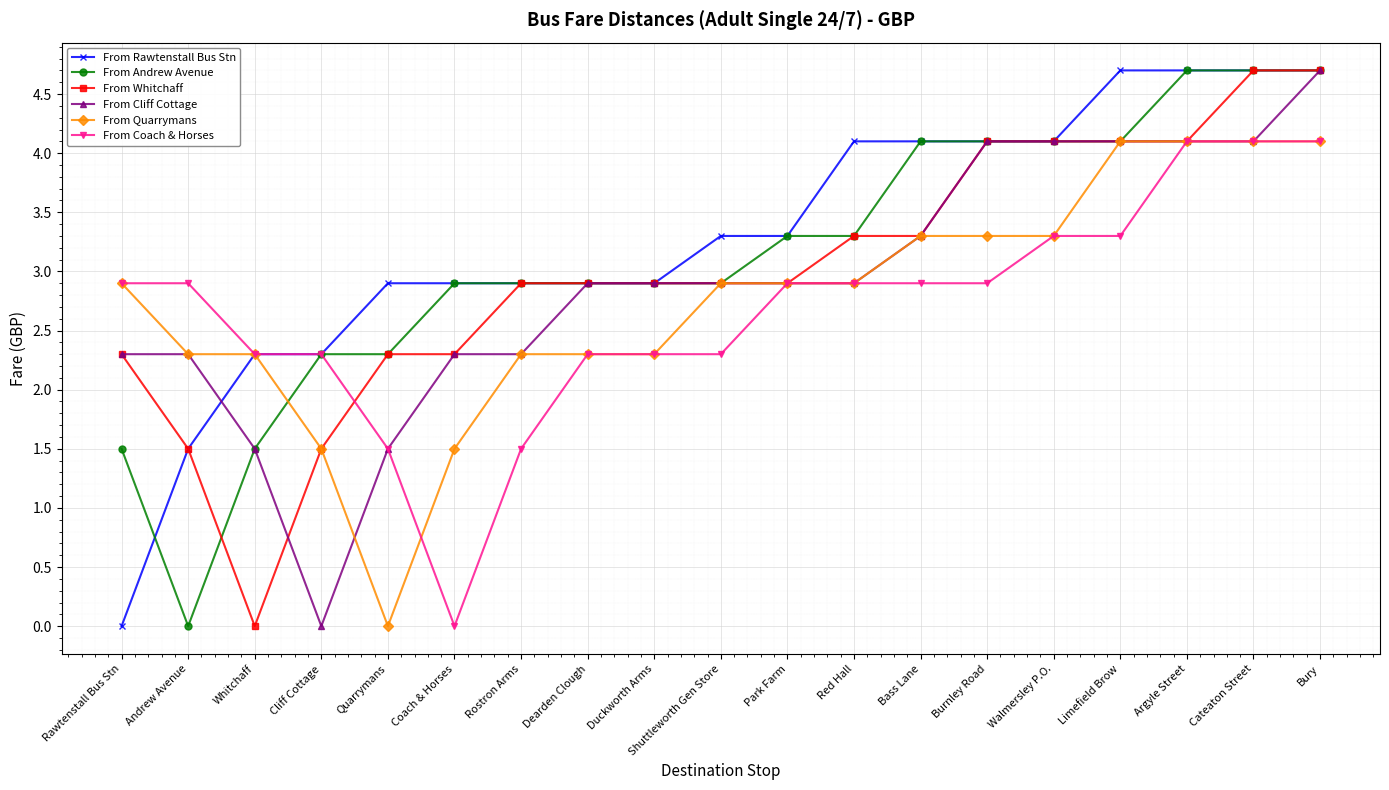

What is the highest value of the From Quarrymans series?

4.1